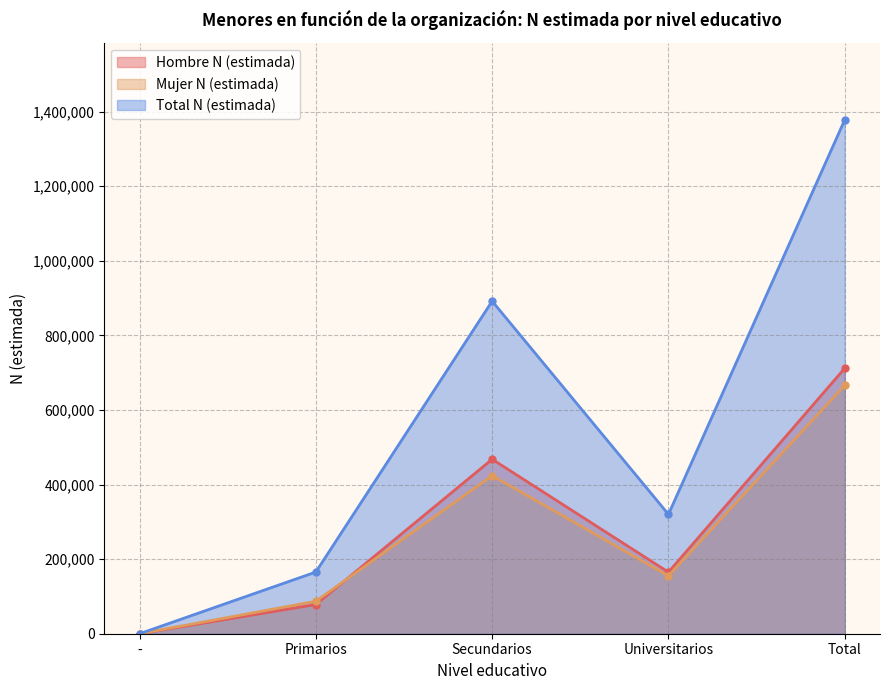

Count the number of data series in this chart.

3